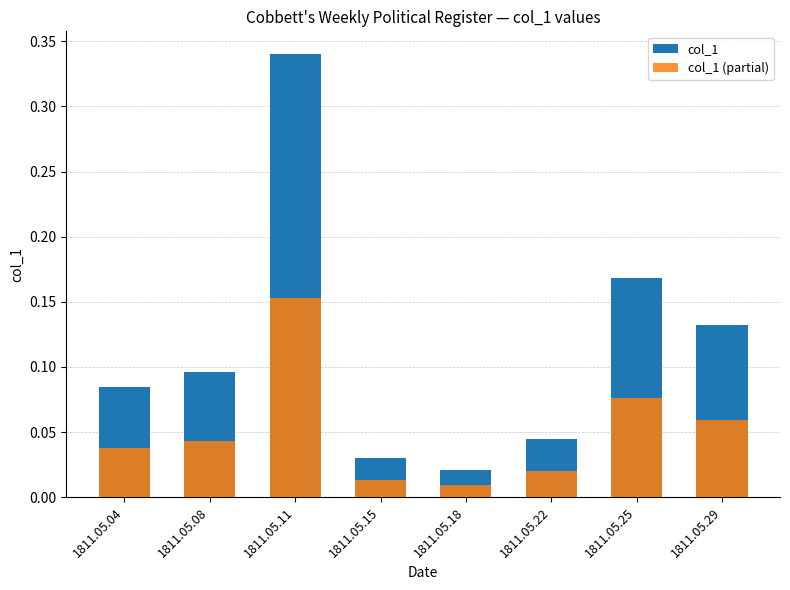

What are all the series names shown in the legend?

col_1, col_1 (partial)